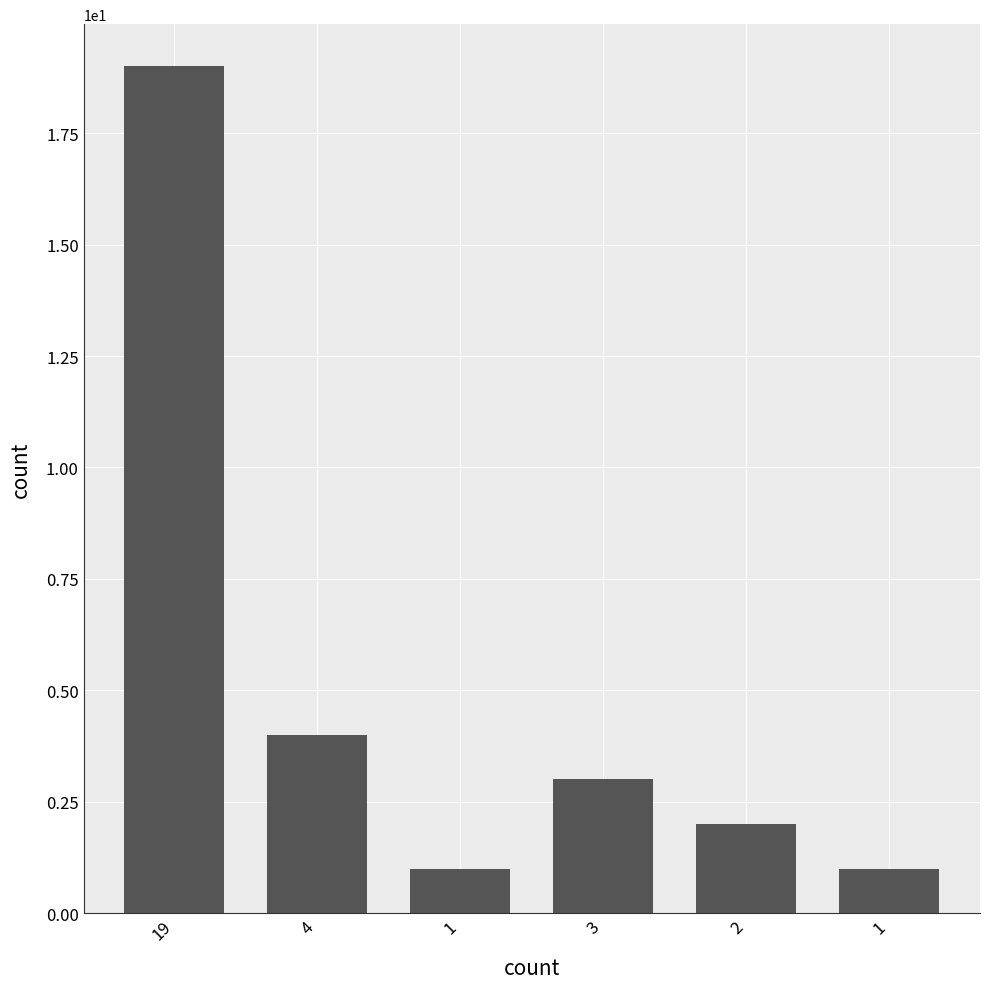

Does the chart contain any negative values?

No